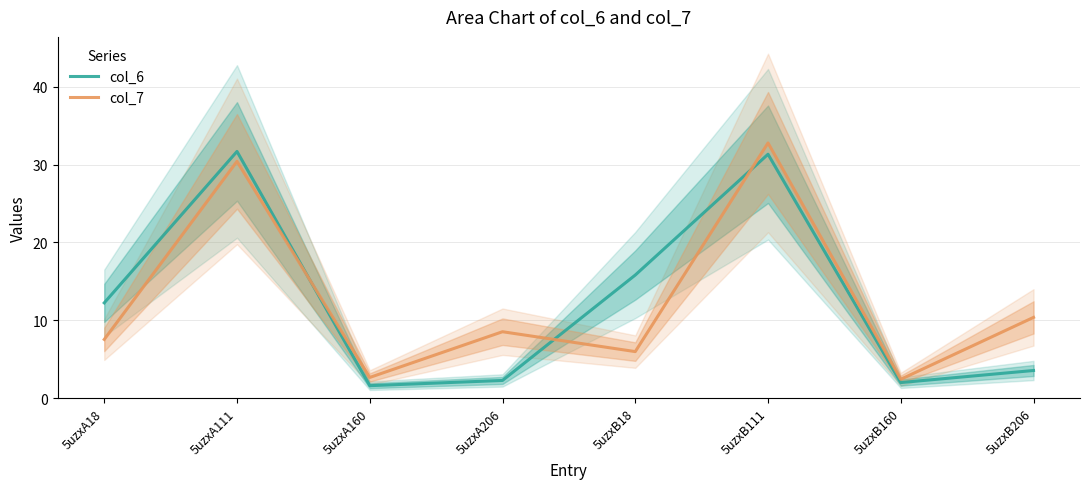

What is the sum of the col_6 values at 5uzxB160 and 5uzxB18?

17.8